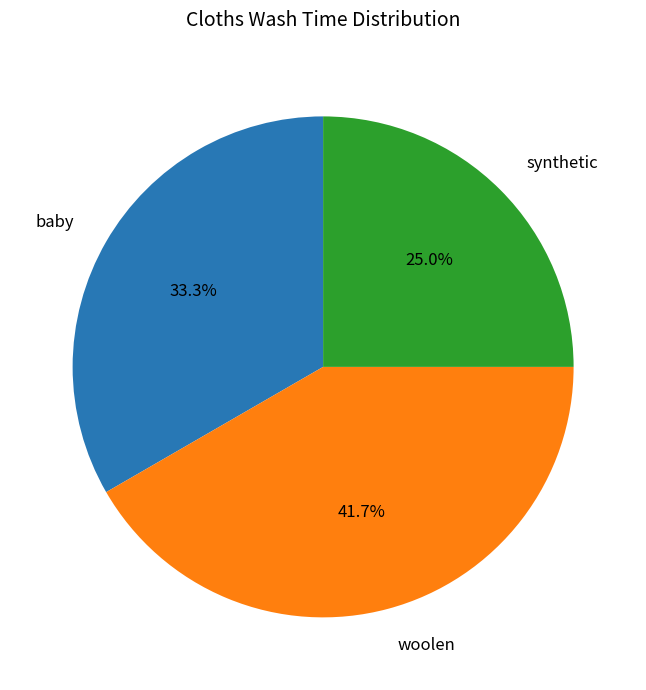

True or false: baby accounts for 28% of the total.

False